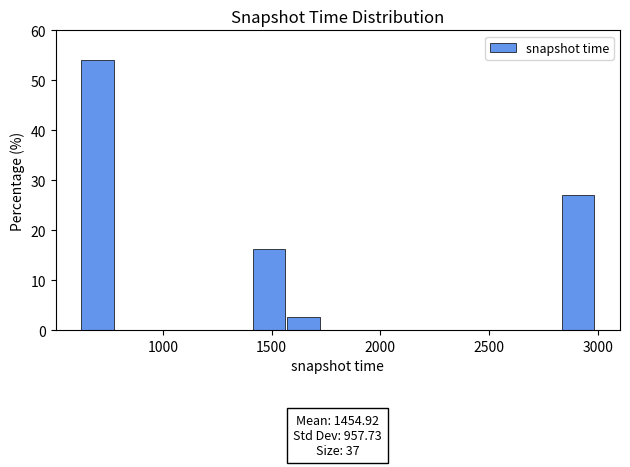

Read against the x-axis, roughly where is the centre of the tallest bar?

700